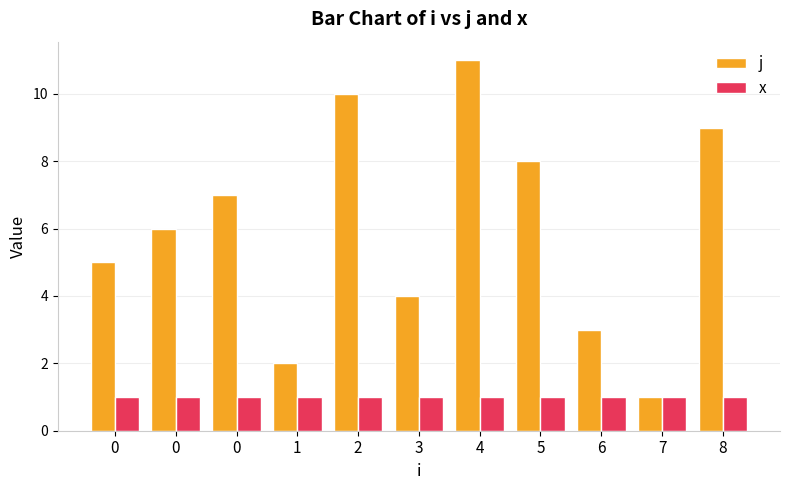

Reading left to right, list all the values displayed in this chart.

j: 5	6	7	2	10	4	11	8	3	1	9
x: 1	1	1	1	1	1	1	1	1	1	1